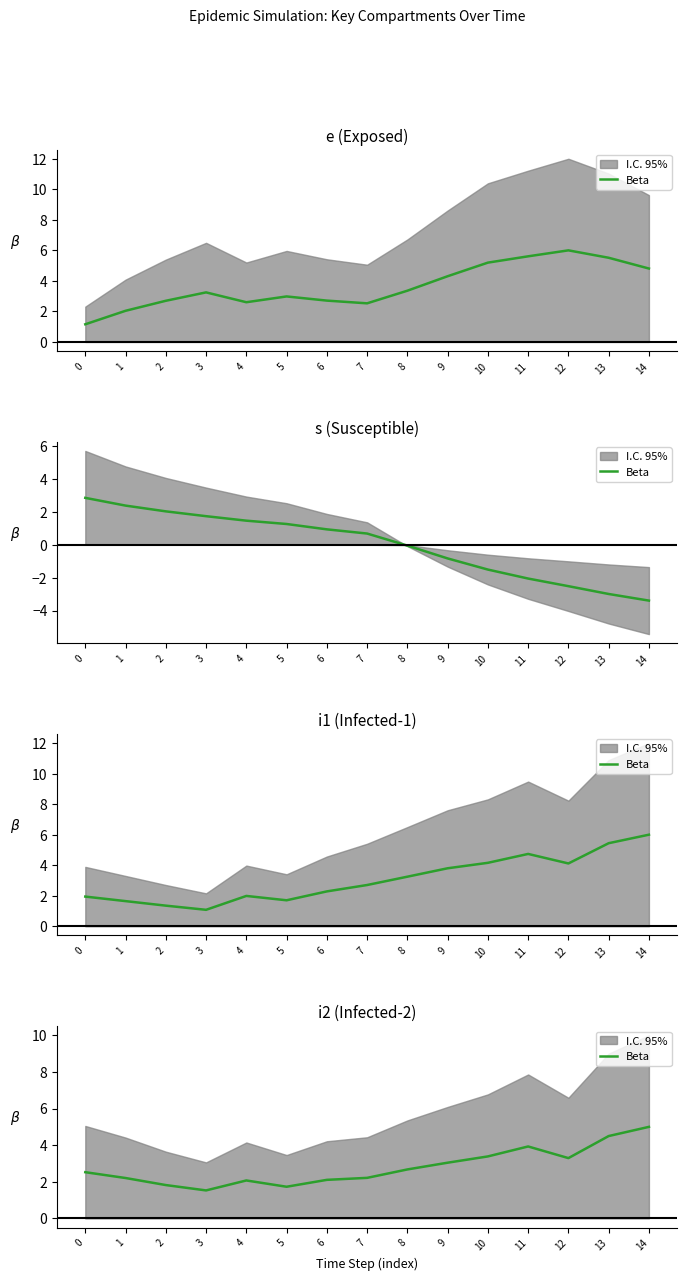

What is the ratio of the value at 11 to the value at 0?

1.6